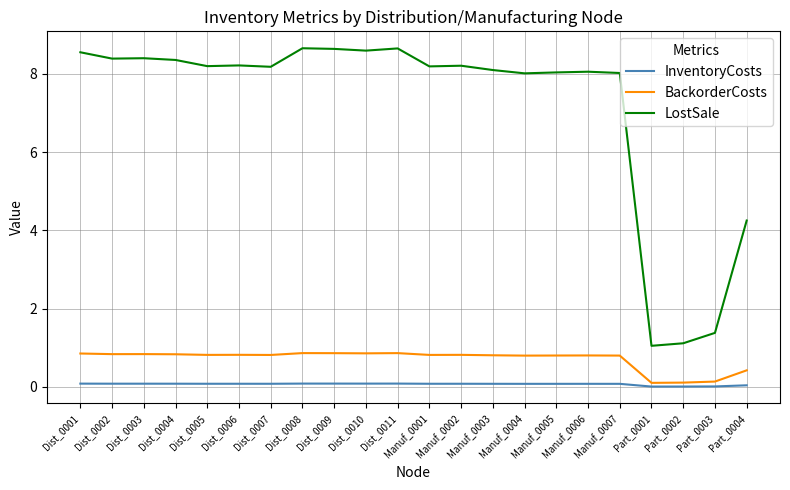

Which series has the widest spread of values?

LostSale